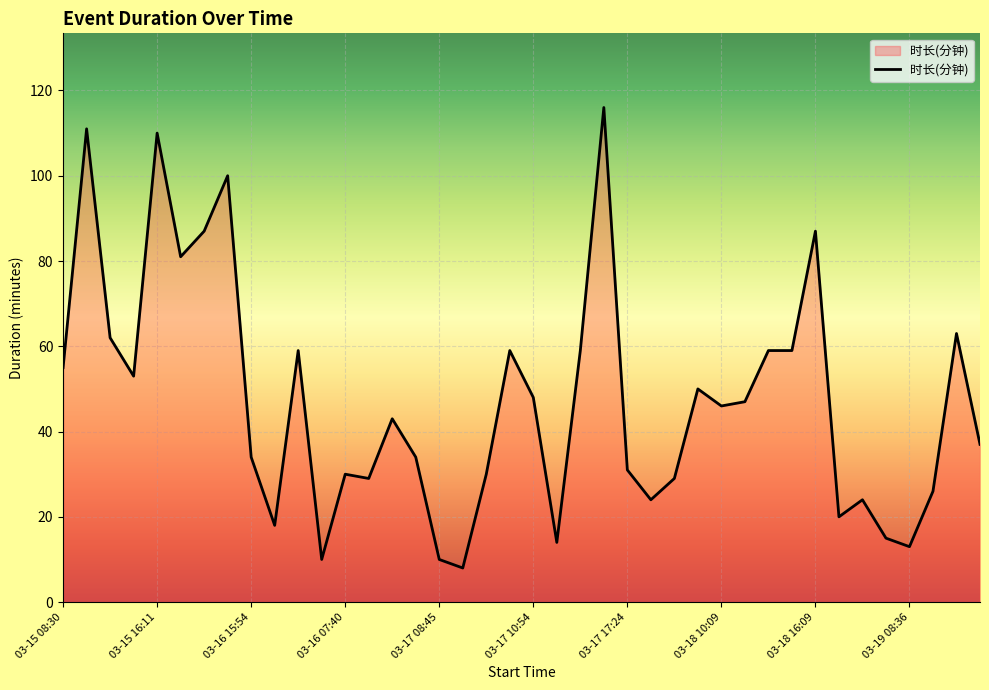

Does the chart display data point markers on the line(s)?

No